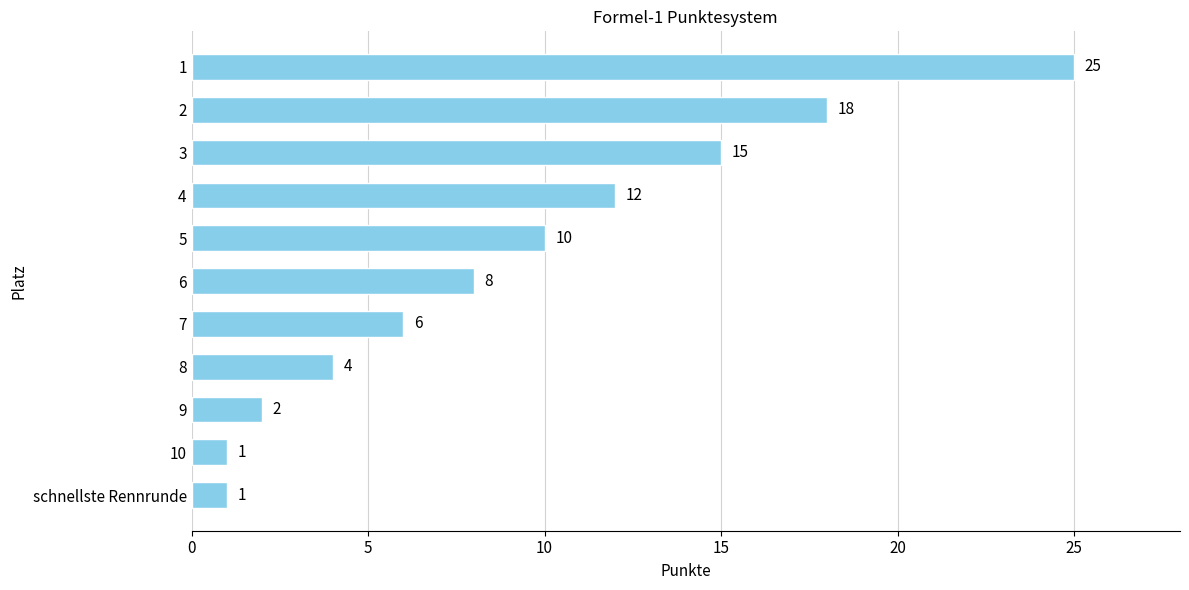

How many values are below 8?

5